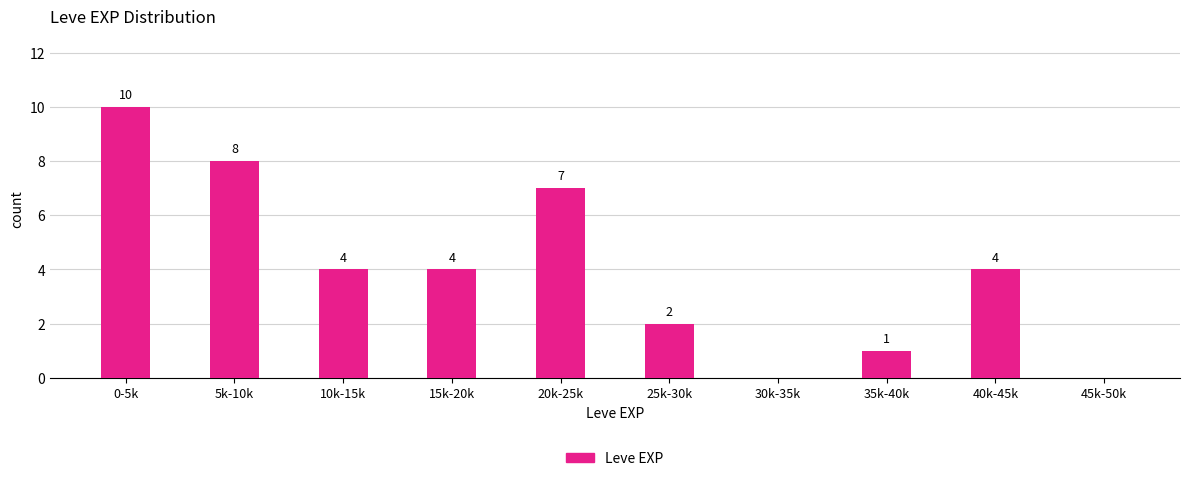

Reading left to right, list all the values displayed in this chart.

0-5k=10	5k-10k=8	10k-15k=4	15k-20k=4	20k-25k=7	25k-30k=2	30k-35k=0	35k-40k=1	40k-45k=4	45k-50k=0